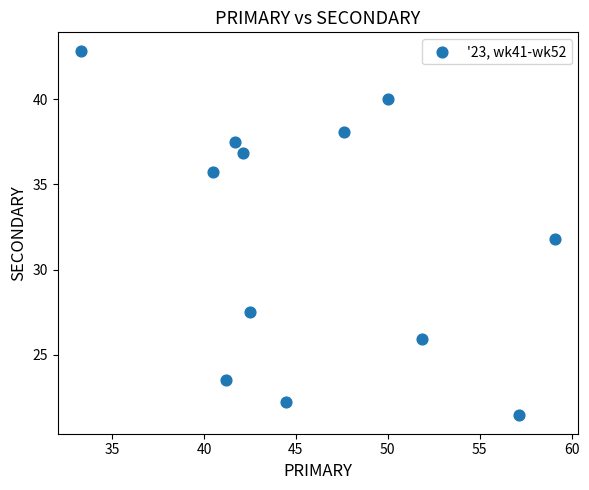

What is the average Y value?

32.0